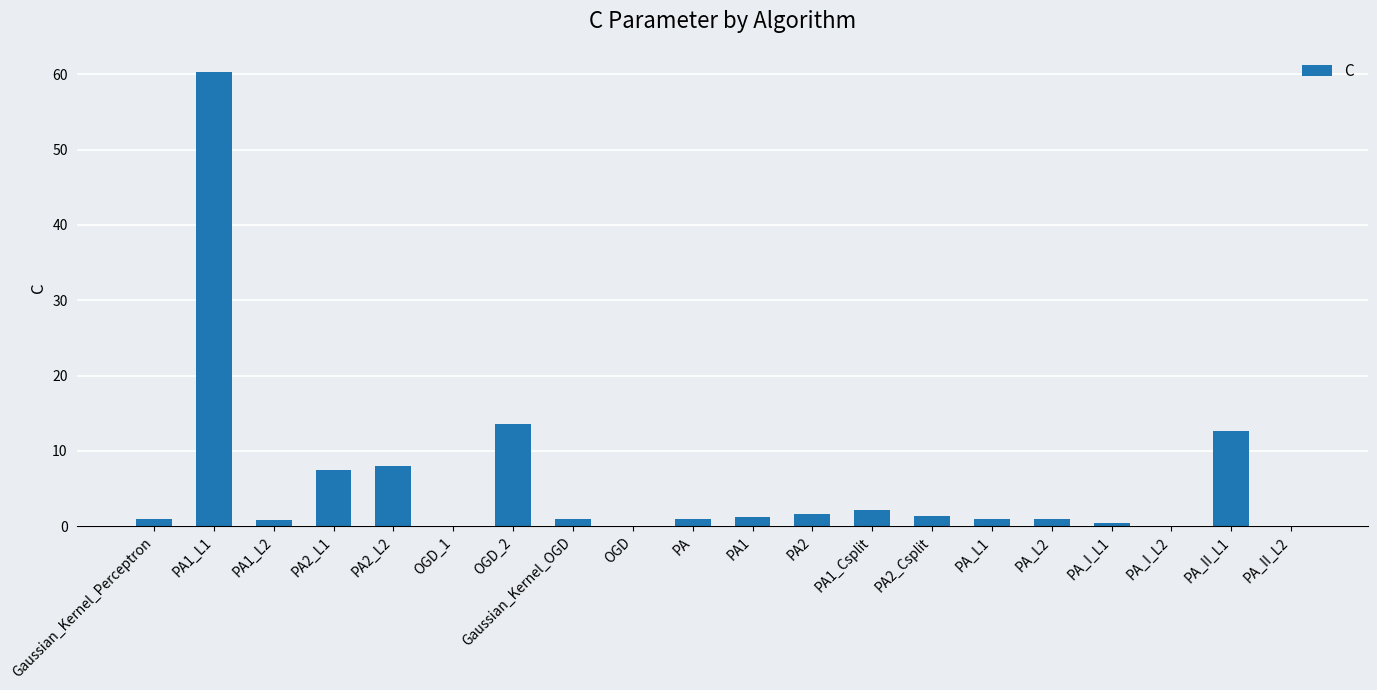

Which has a higher value, Gaussian_Kernel_OGD or PA1_L1?

PA1_L1